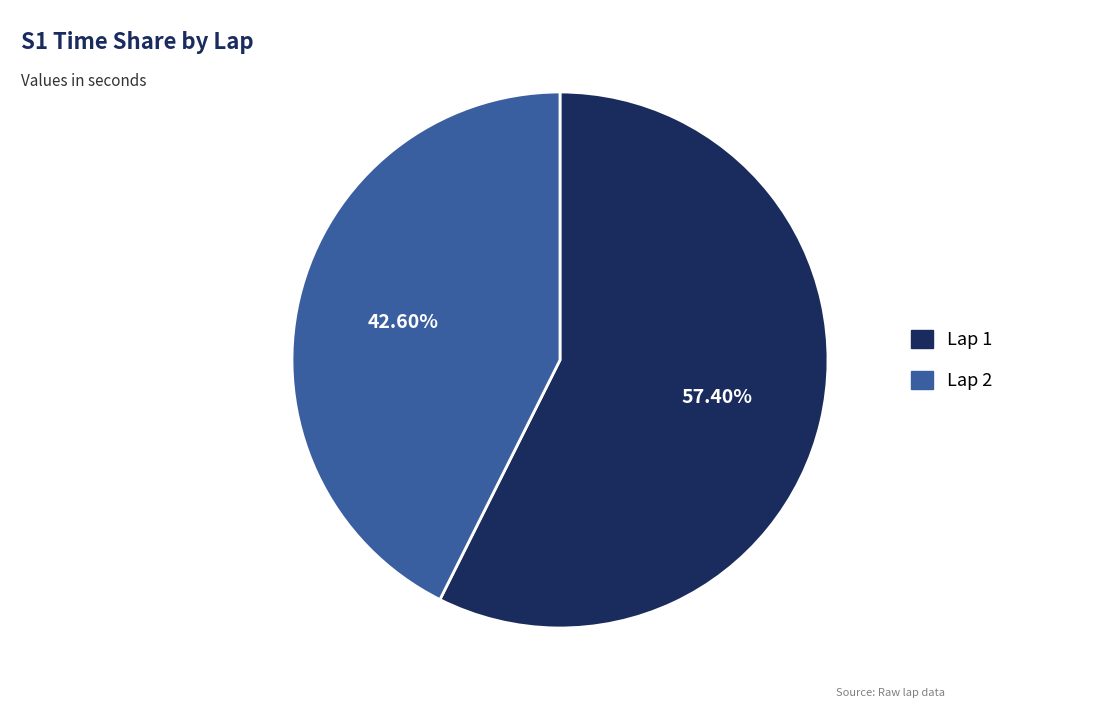

To the nearest percent, what is the combined percentage of Lap 1 and Lap 2?

100%